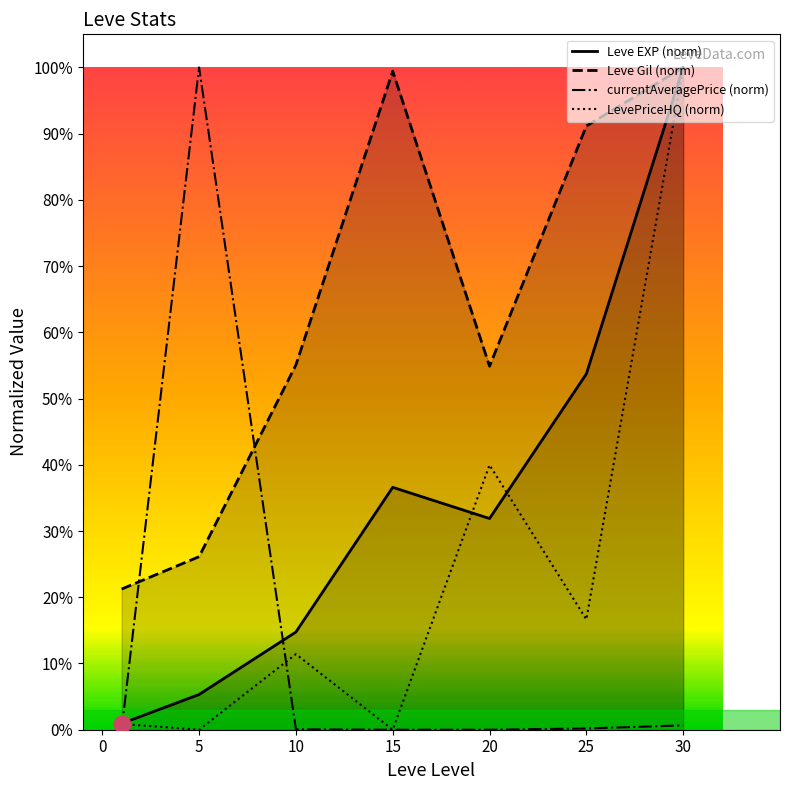

How many interior local valleys does the Leve EXP (norm) series have?

1